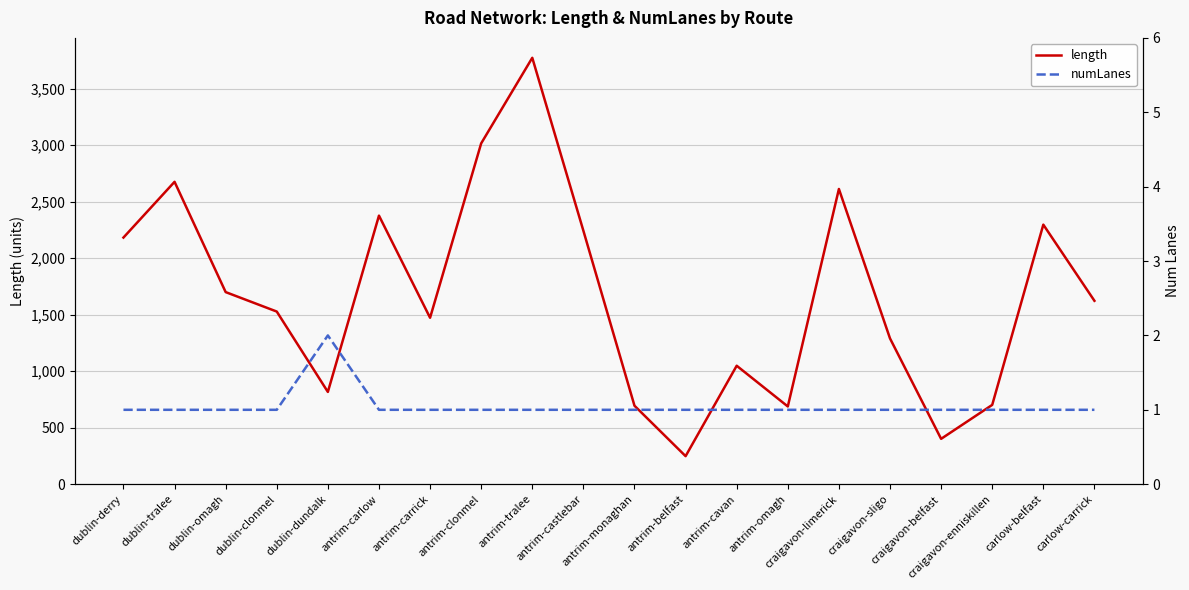

True or false: length and numLanes intersect in this chart.

False